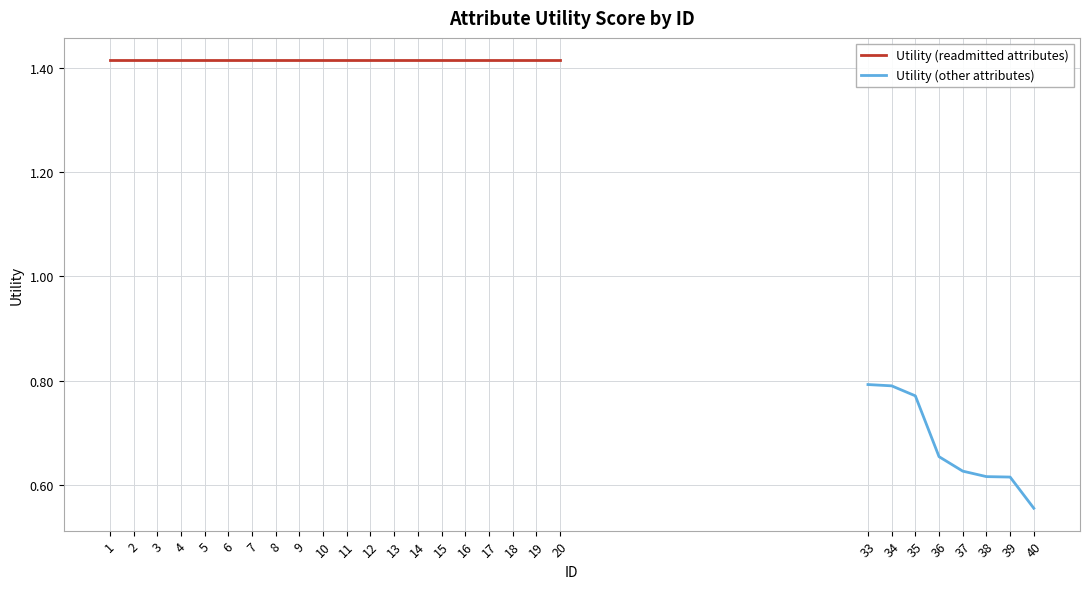

True or false: the data shows 1.4 at 12.

True